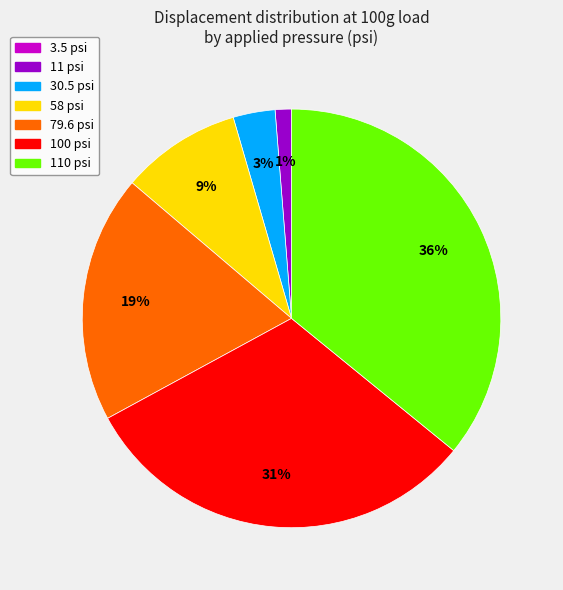

Is 110 psi the majority of the pie?

No